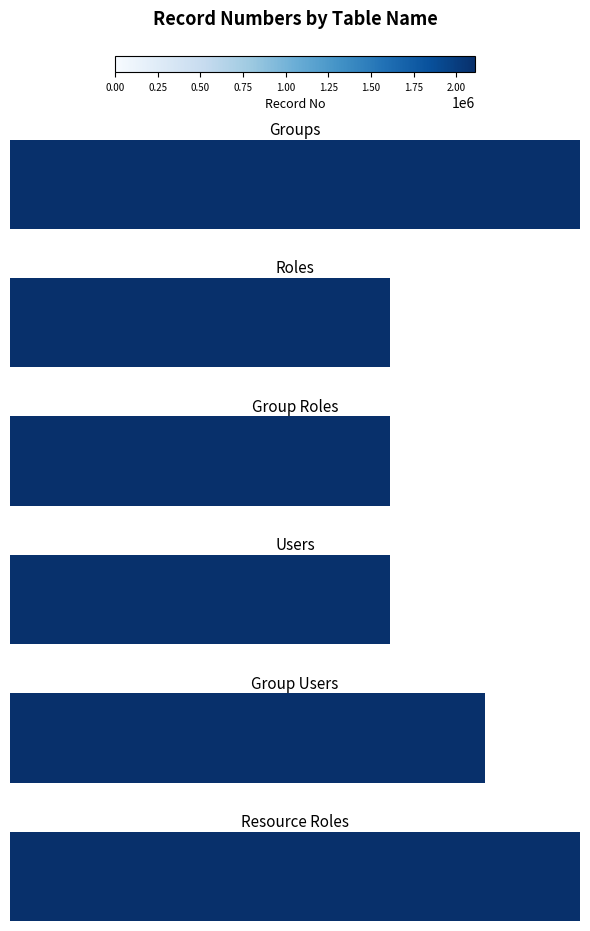

What is the sum of the values at 0.75 and 0.00?

4214205